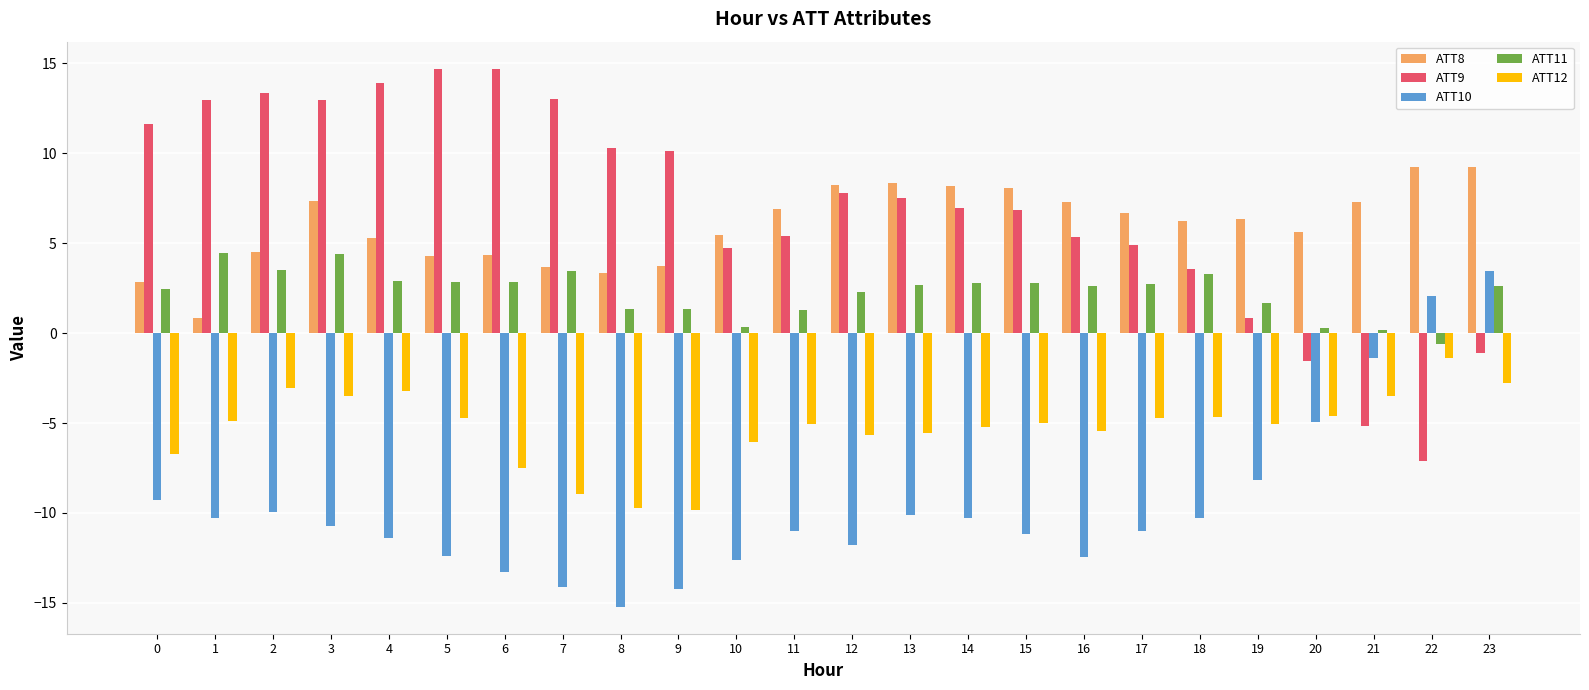

Which series changed the most between 2 and 6?

ATT12